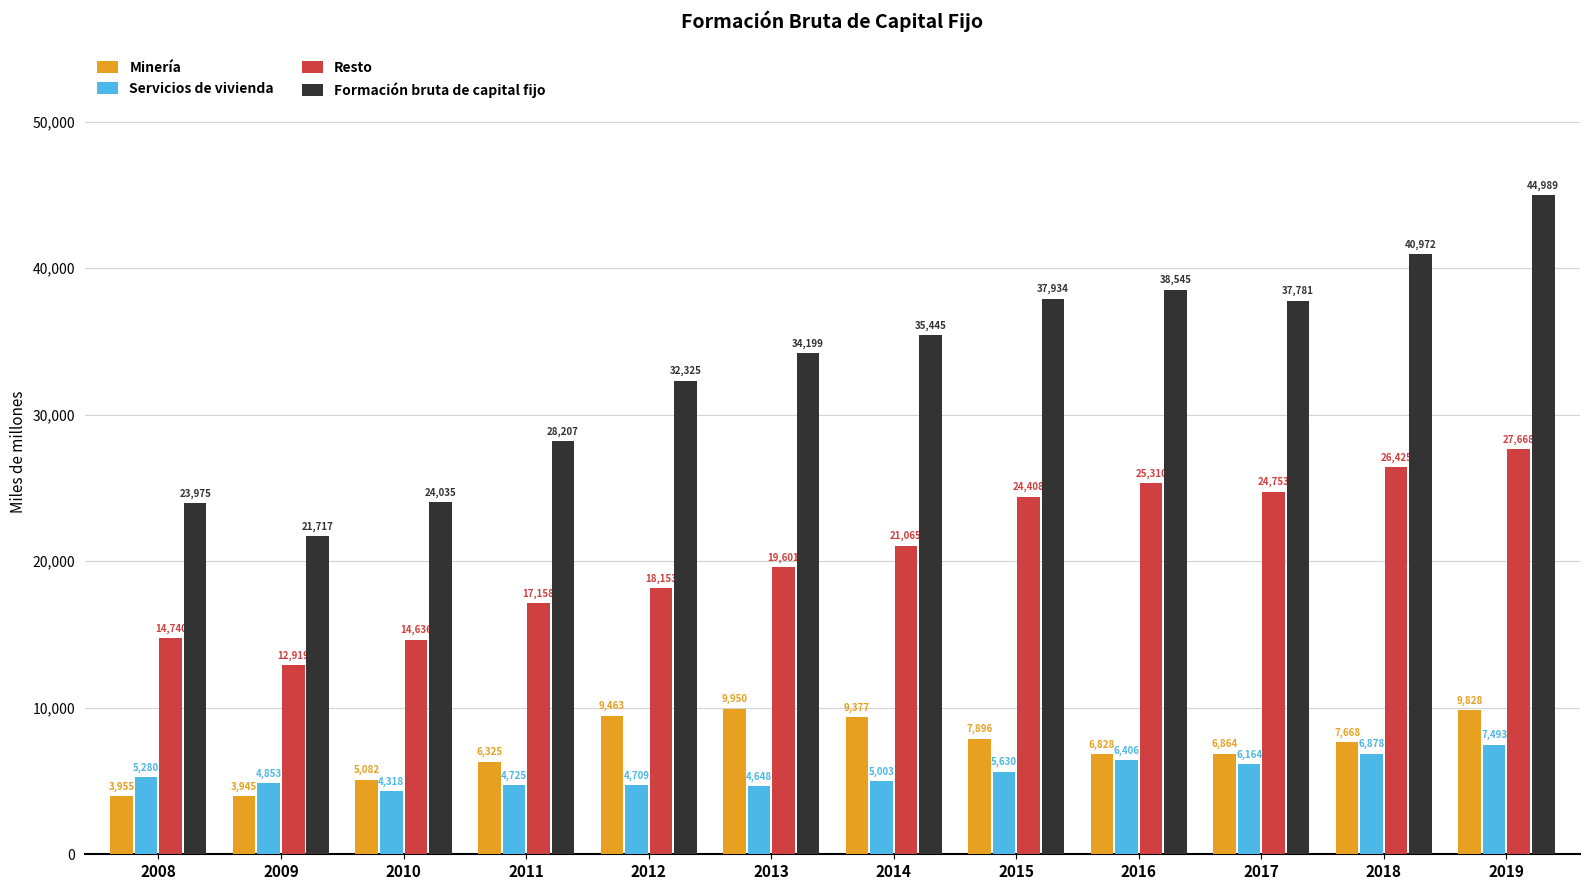

What is the maximum value shown in the chart?

44989